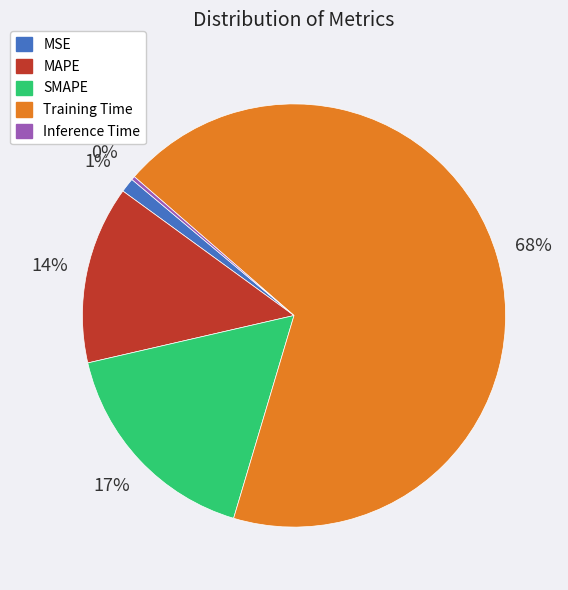

Which slice is the largest?

Training Time